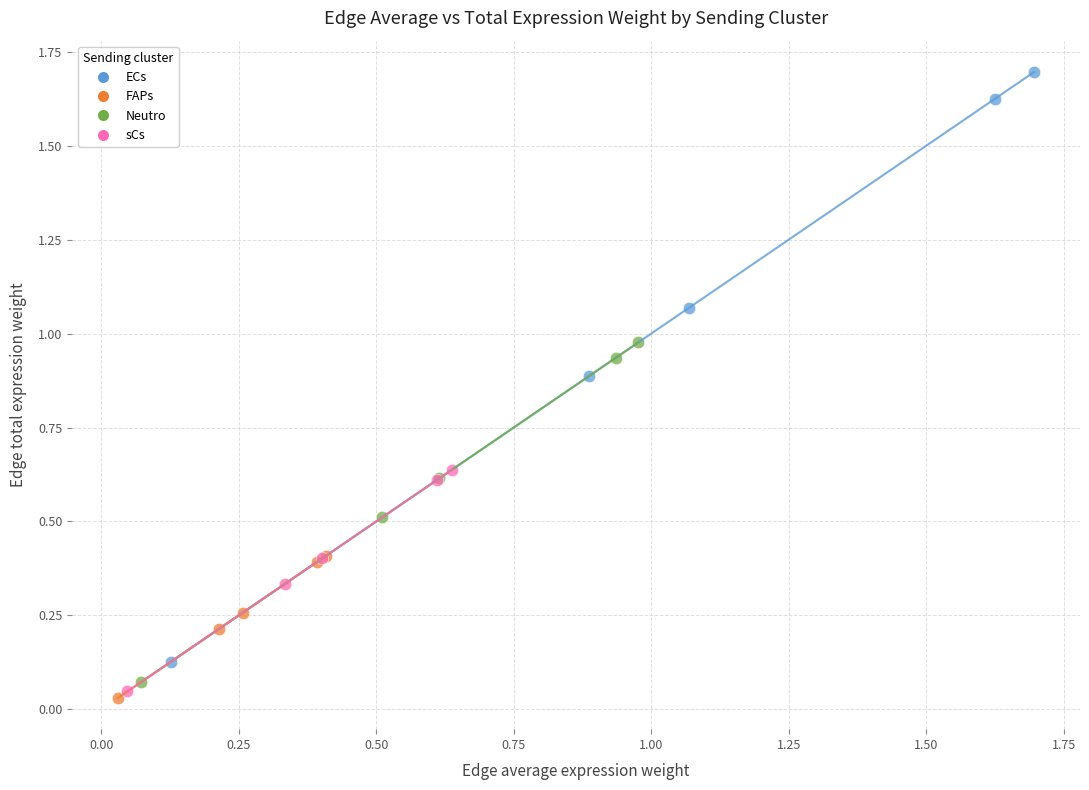

Which series reaches the maximum Y coordinate?

ECs